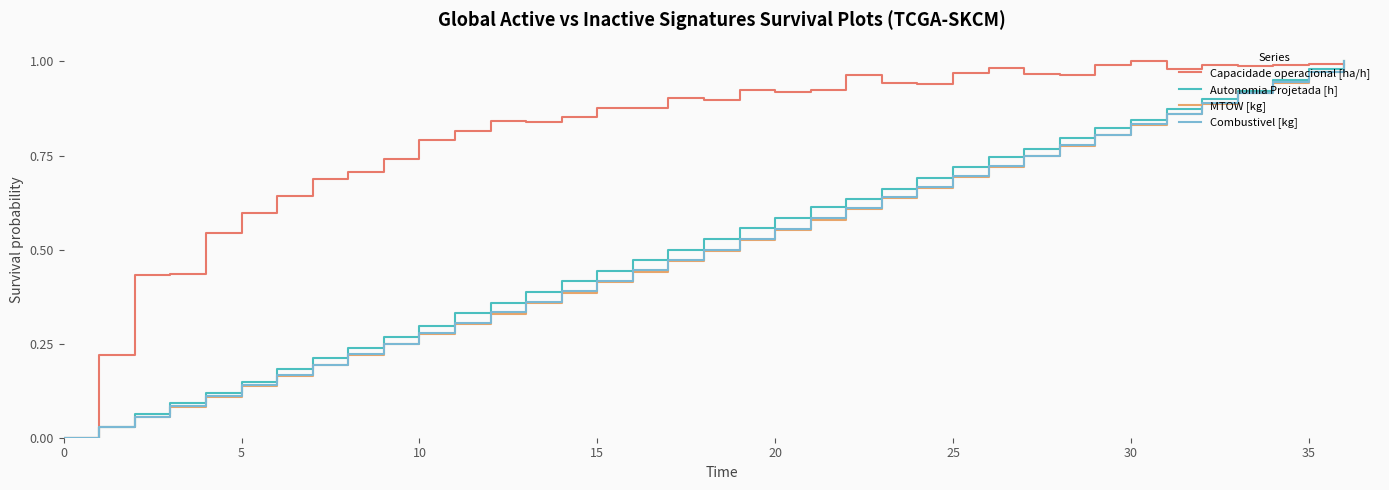

Which series has the largest total across all categories?

Capacidade operacional [ha/h]